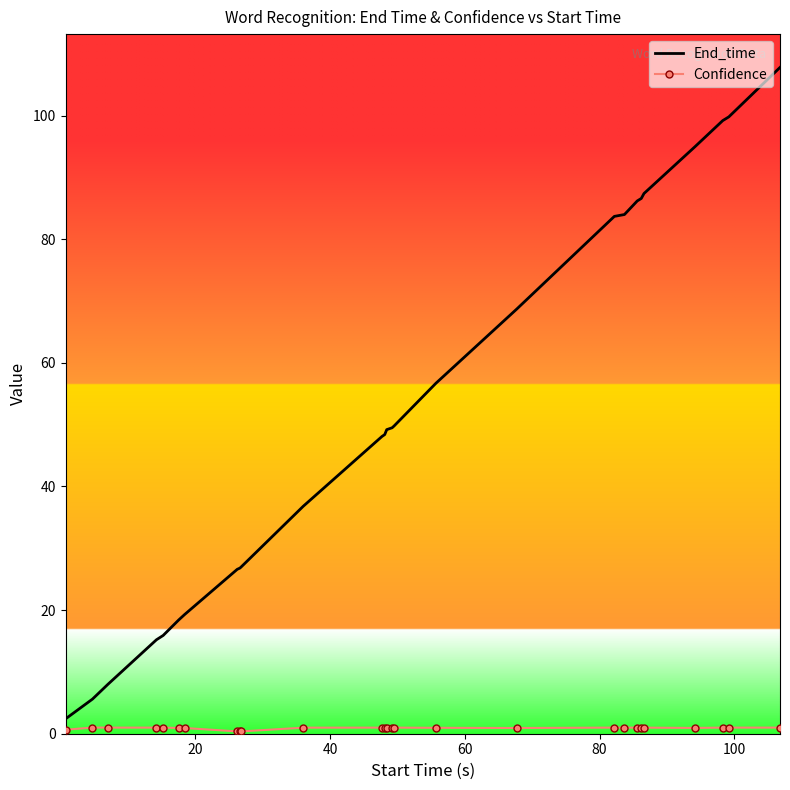

What is the greatest value displayed?

107.8